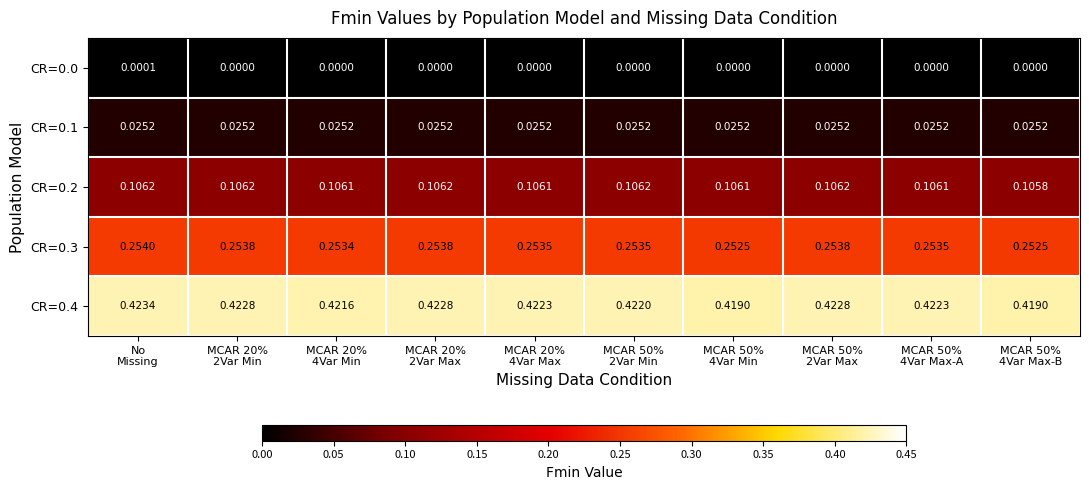

Which series changed the most between No
Missing and MCAR 20%
4Var Min?

CR=0.4